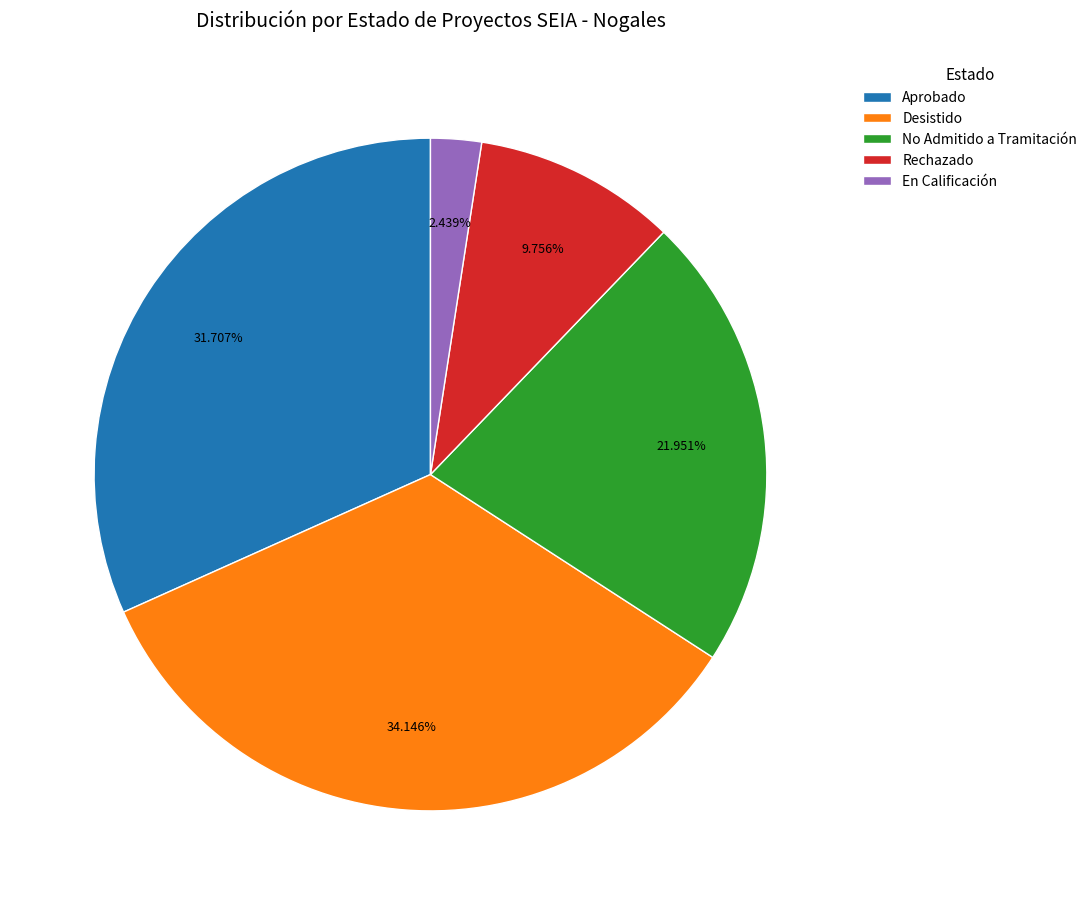

Do En Calificación and Desistido together represent more than half of the pie?

No